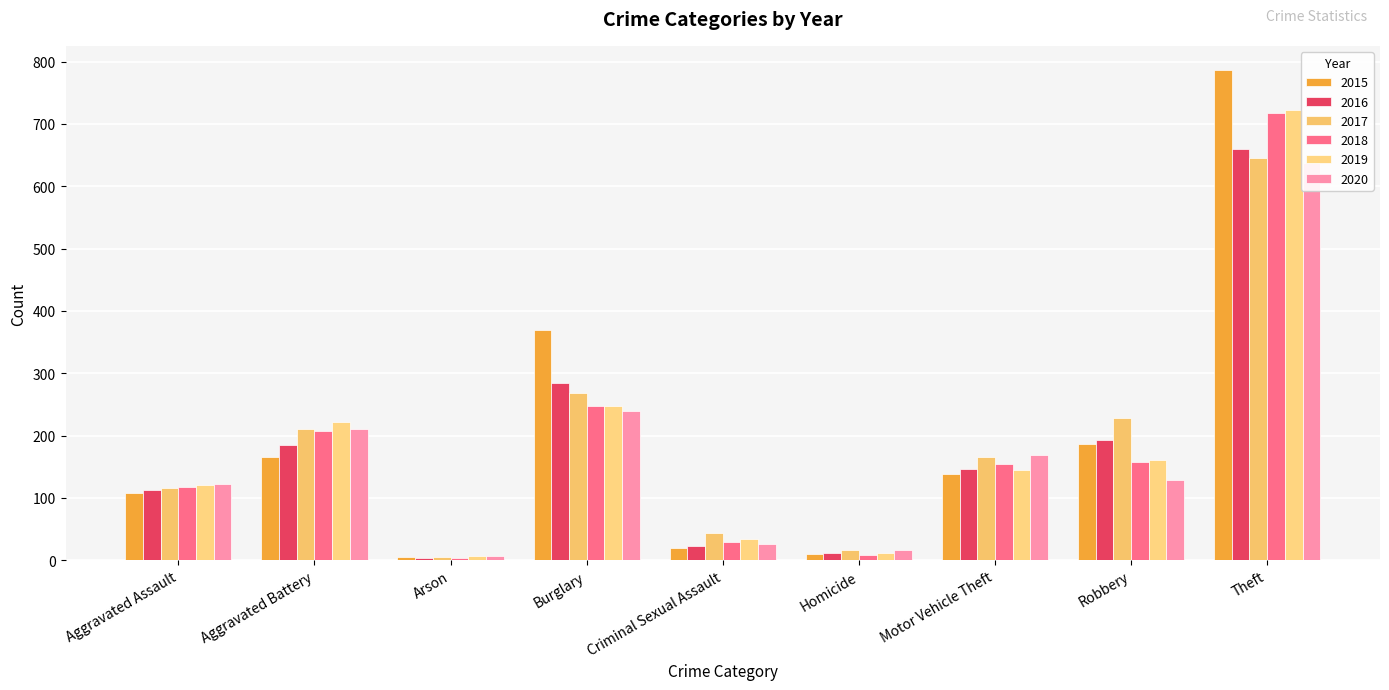

Where is 2020 nearest to the value 321?

Burglary